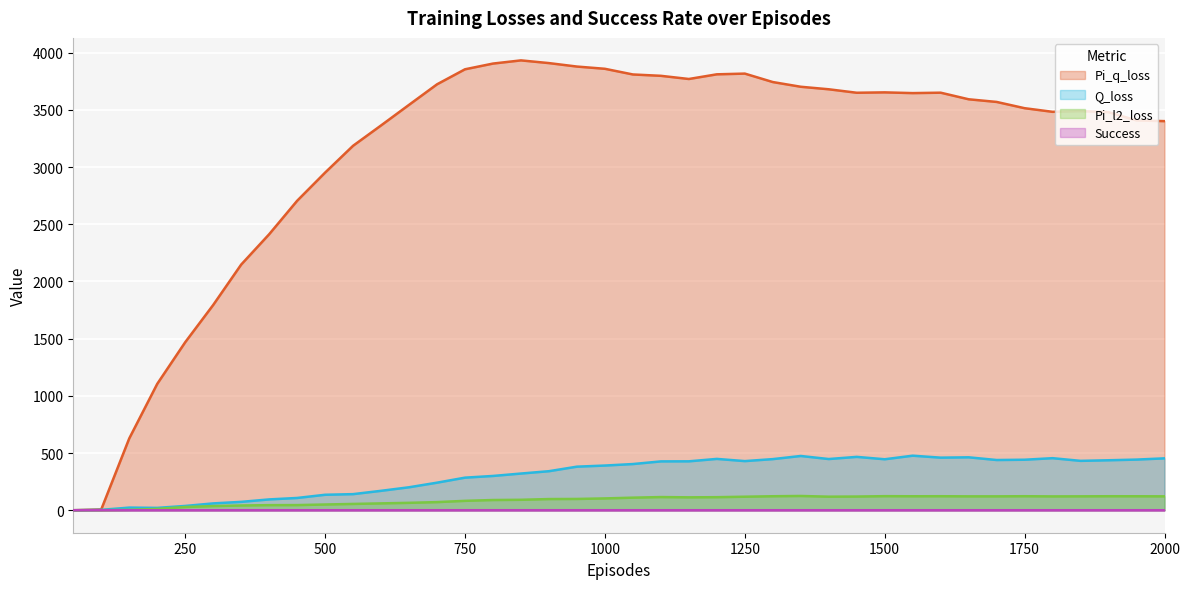

True or false: Pi_q_loss and Q_loss cross at least once.

False